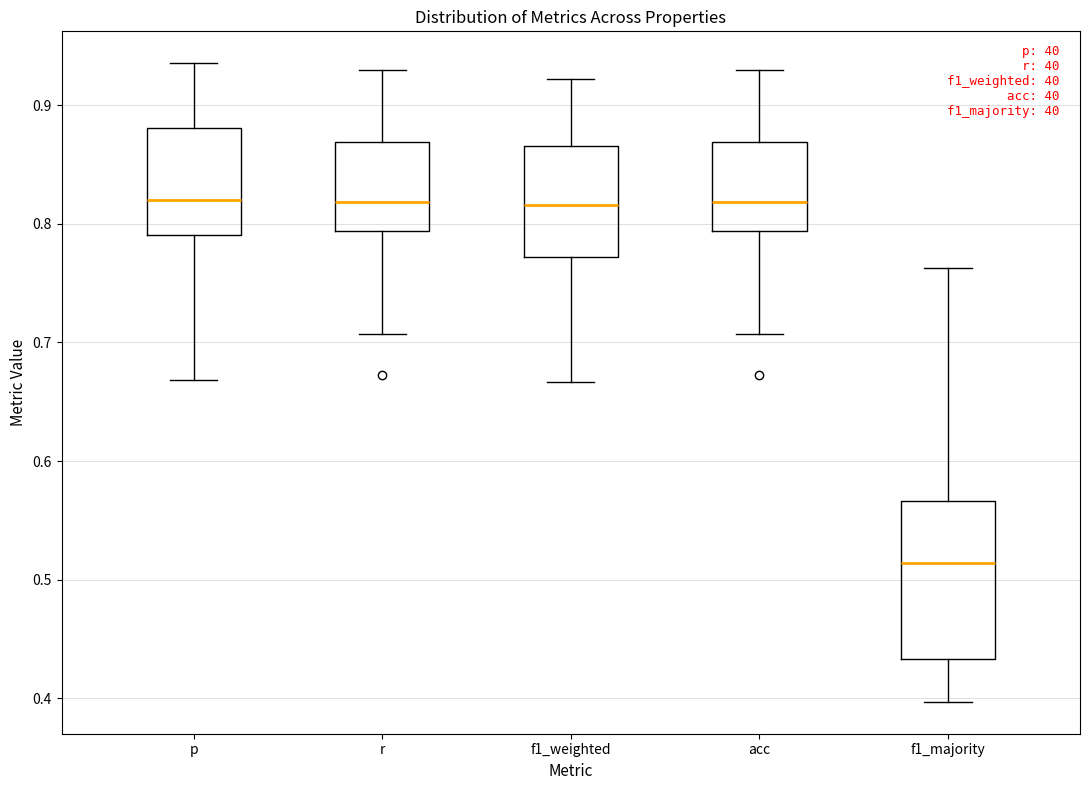

Which box's median line is the lowest?

f1_majority